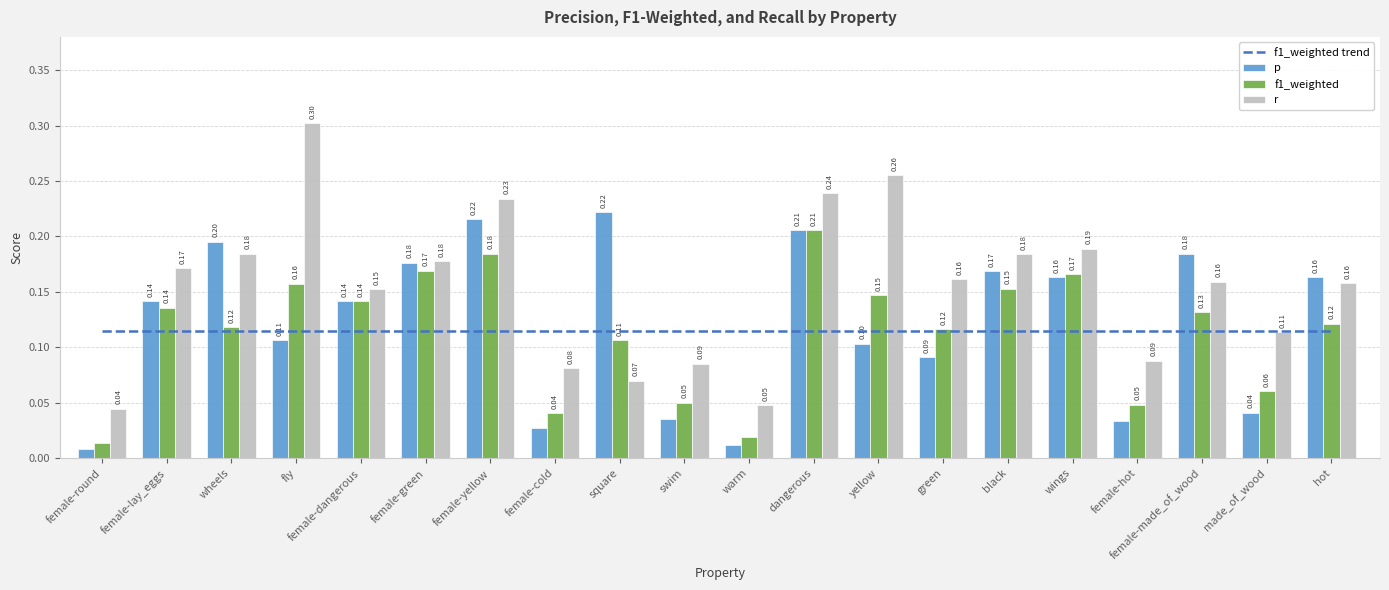

Rank the categories by f1_weighted value from lowest to highest.

female-round, warm, female-cold, female-hot, swim, made_of_wood, square, green, wheels, hot, female-made_of_wood, female-lay_eggs, female-dangerous, yellow, black, fly, wings, female-green, female-yellow, dangerous